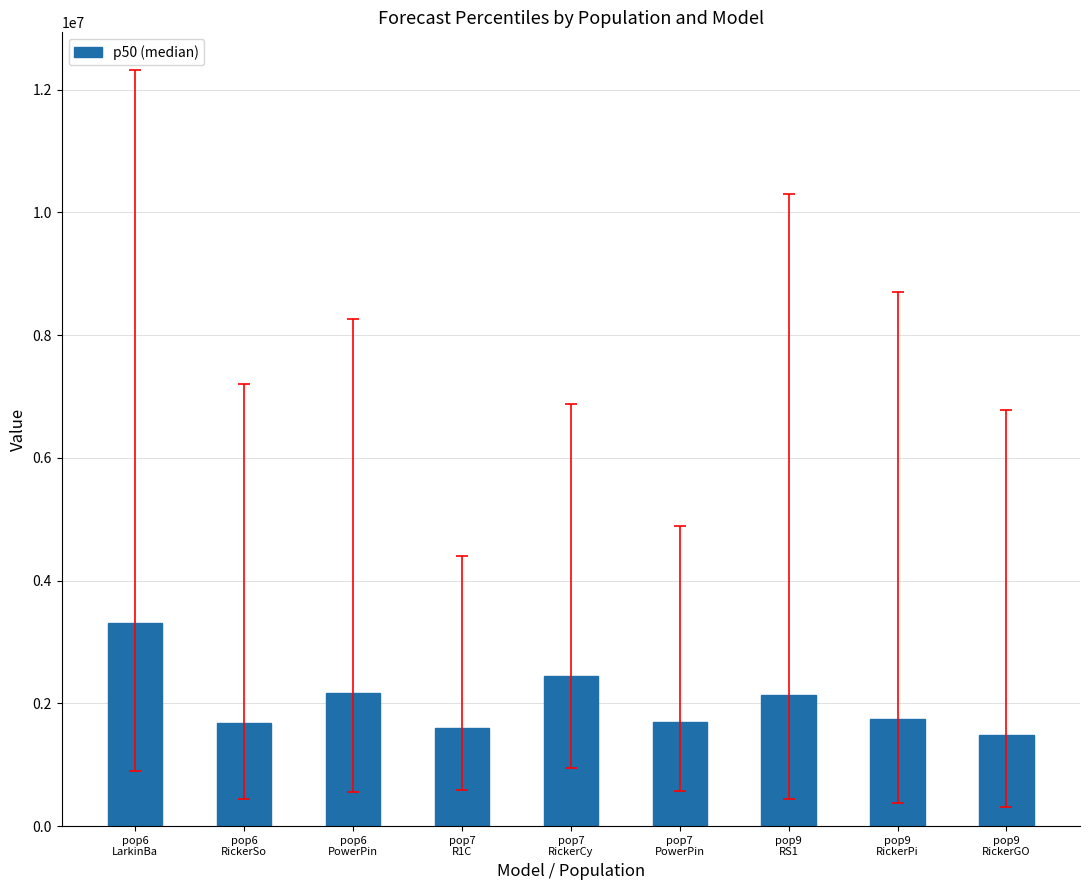

What is the value of the 1st bar from the left?

3310350.0